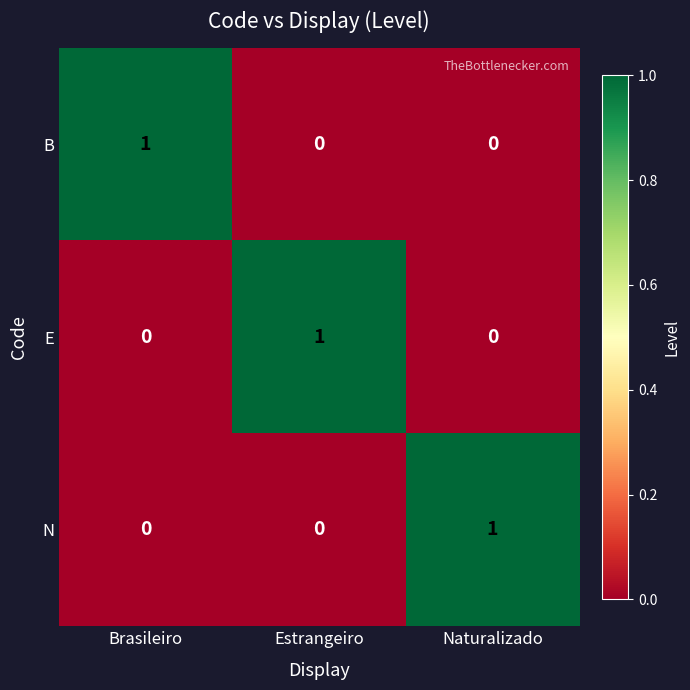

True or false: E has a value of 0 at Naturalizado.

True